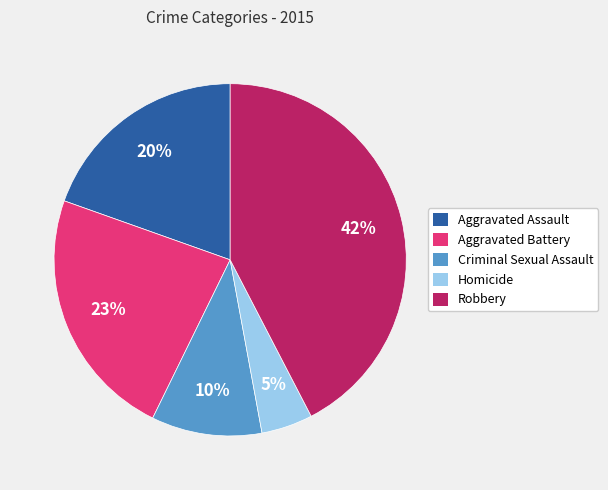

Which category has the smallest portion of the pie?

Homicide